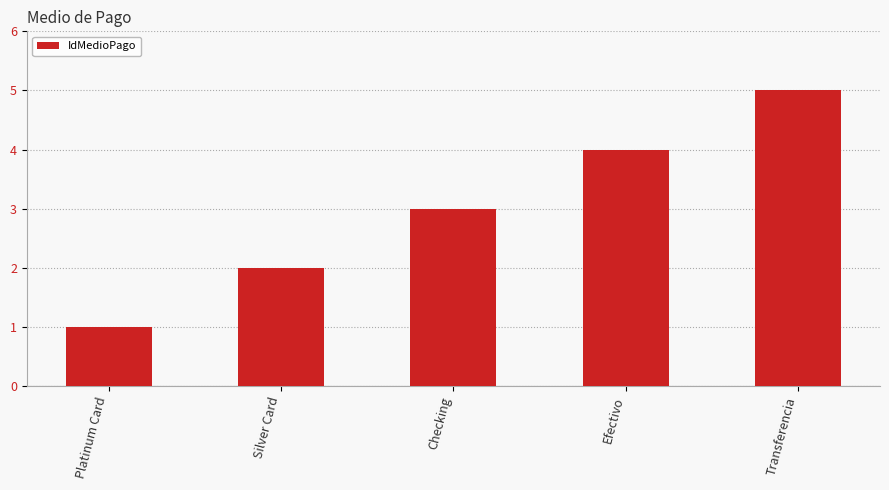

Rank the categories by value from highest to lowest.

Transferencia, Efectivo, Checking, Silver Card, Platinum Card